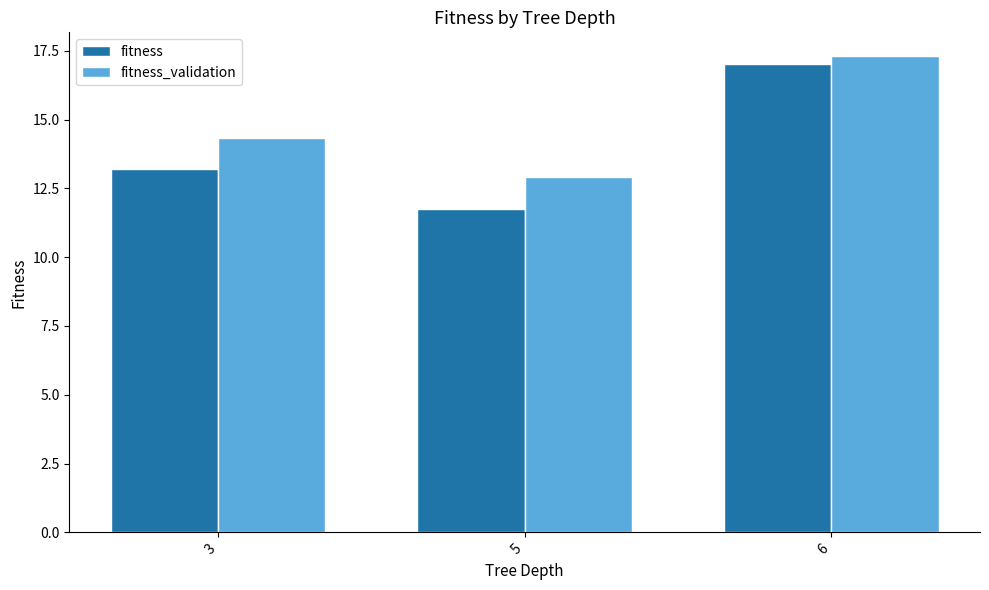

Is it true that fitness_validation equals 7.3 at 3?

False